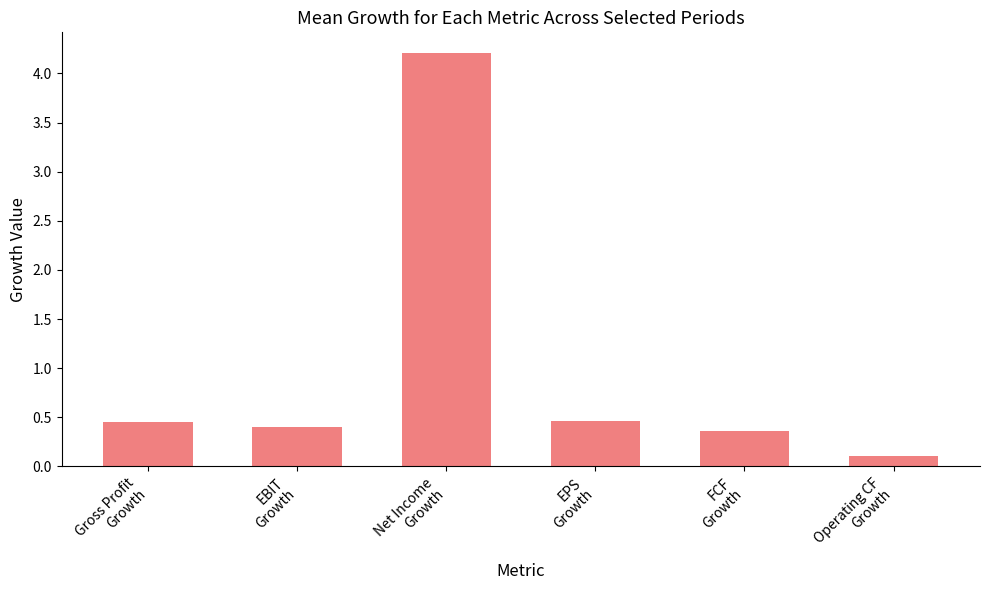

At which category does the chart reach its peak across all series?

Net Income
Growth